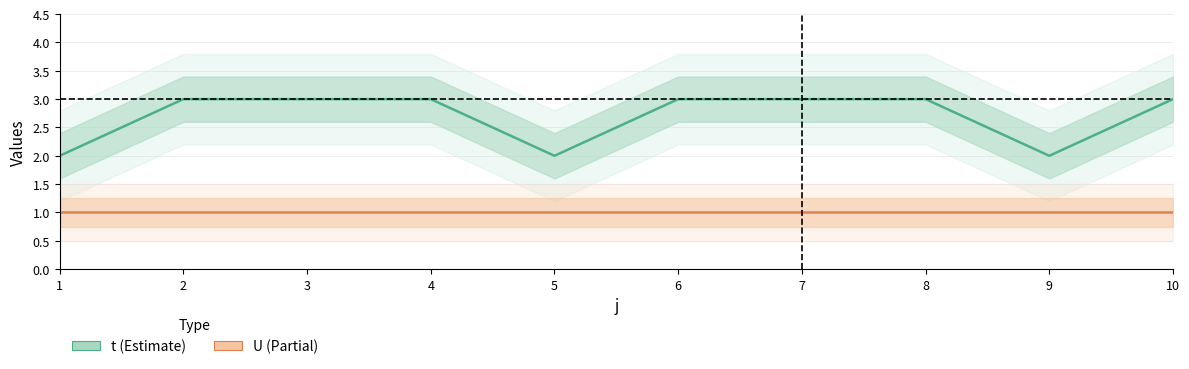

True or false: t has more than 1 interior local peaks.

False